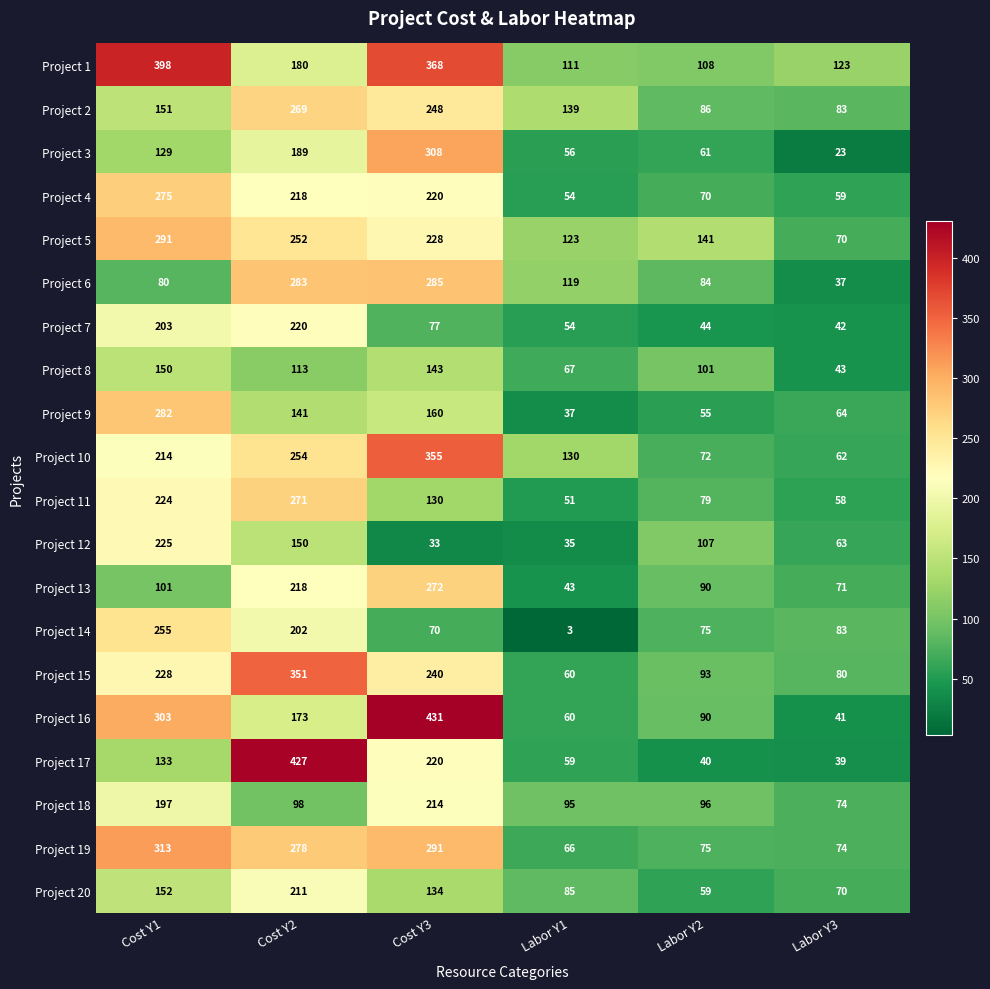

What is the sum of the Project 7 values at Cost Y3 and Cost Y2?

297